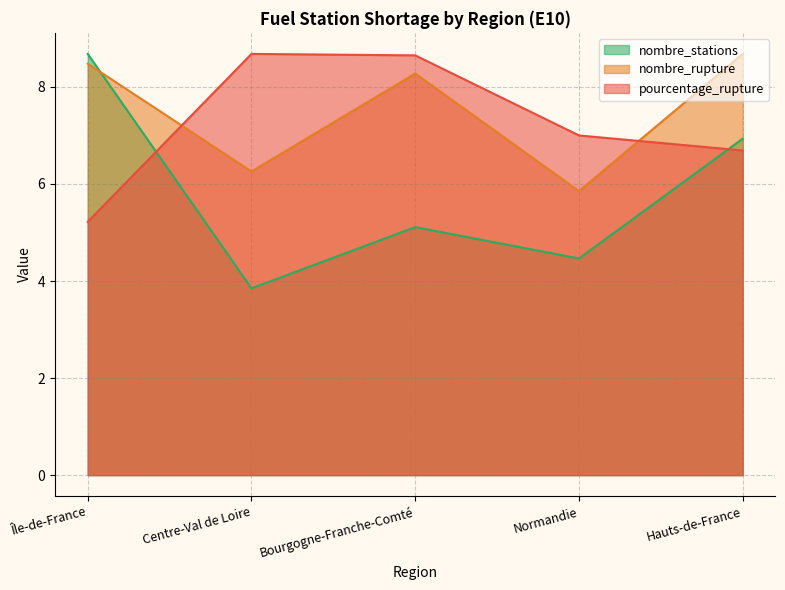

Which label corresponds to the largest value in the chart?

Centre-Val de Loire